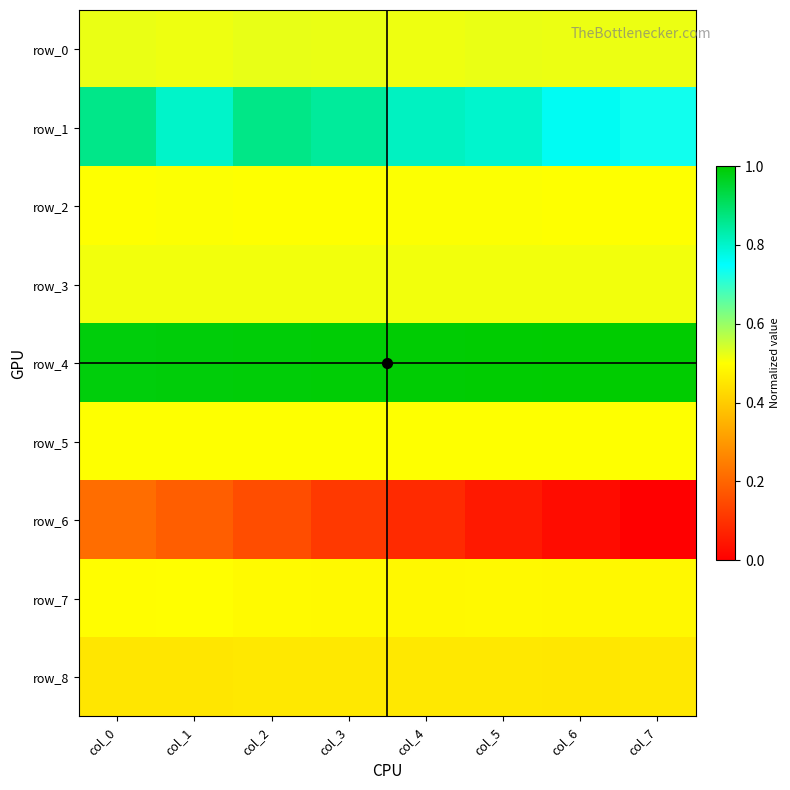

The row_5 series shows 0.5 at col_2. True or false?

True